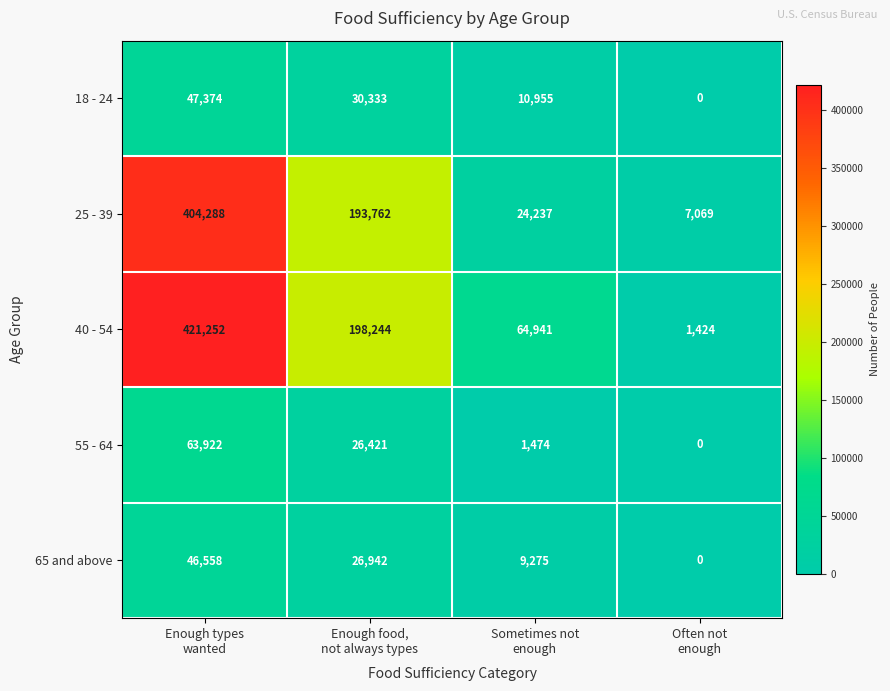

List the series in order of their peak value, lowest first.

65 and above, 18 - 24, 55 - 64, 25 - 39, 40 - 54